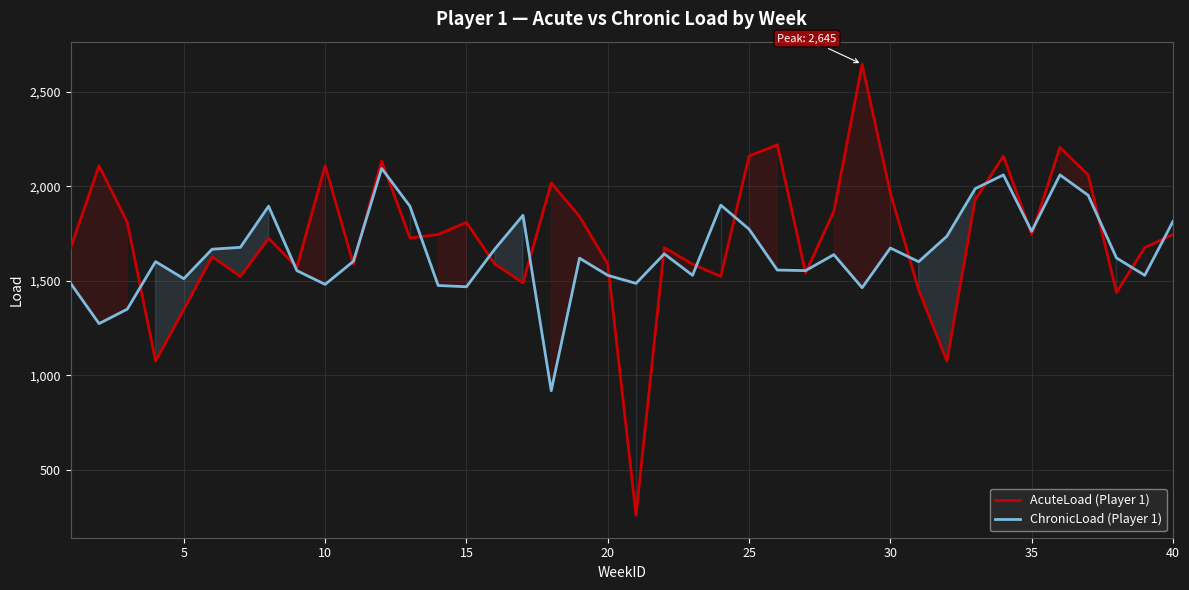

Read the ChronicLoad (Player 1) value at 5.

1510.7